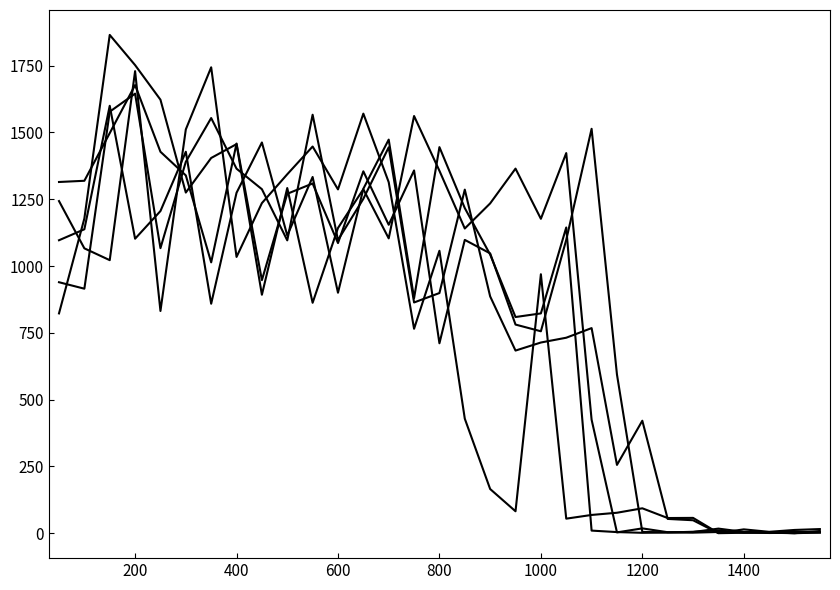

Does the chart display data point markers on the line(s)?

No